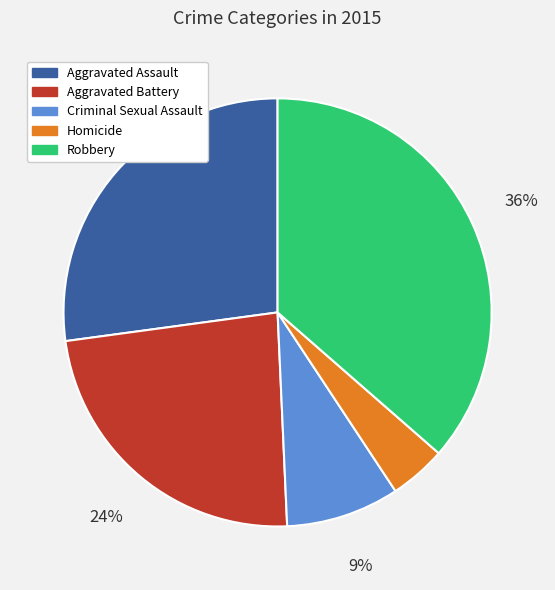

To the nearest percent, what portion does Aggravated Assault represent?

27%